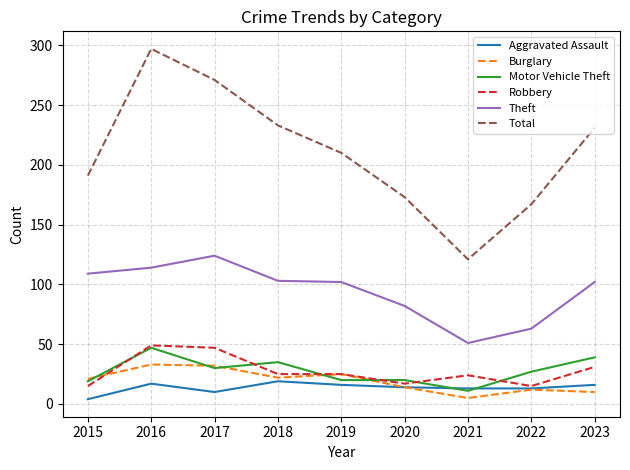

Is it true that Theft equals 103 at 2018?

True